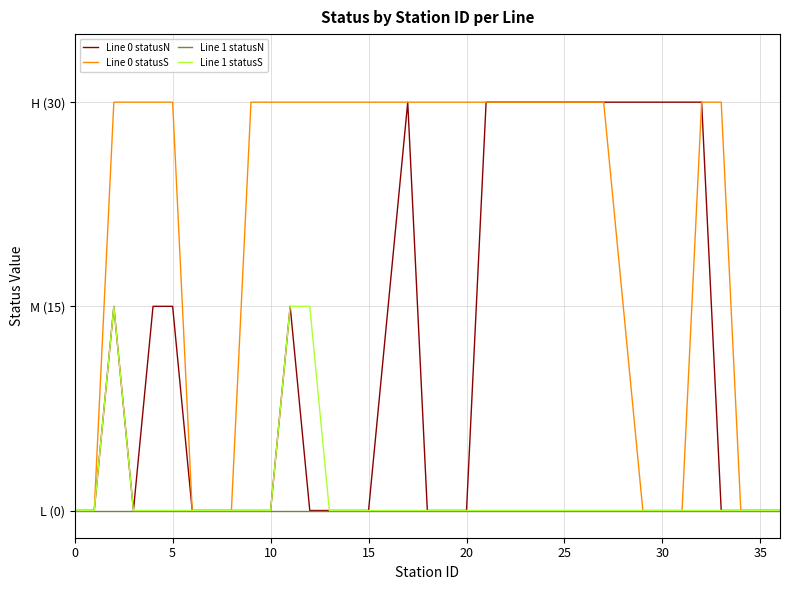

Does the chart have visible grid lines?

Yes